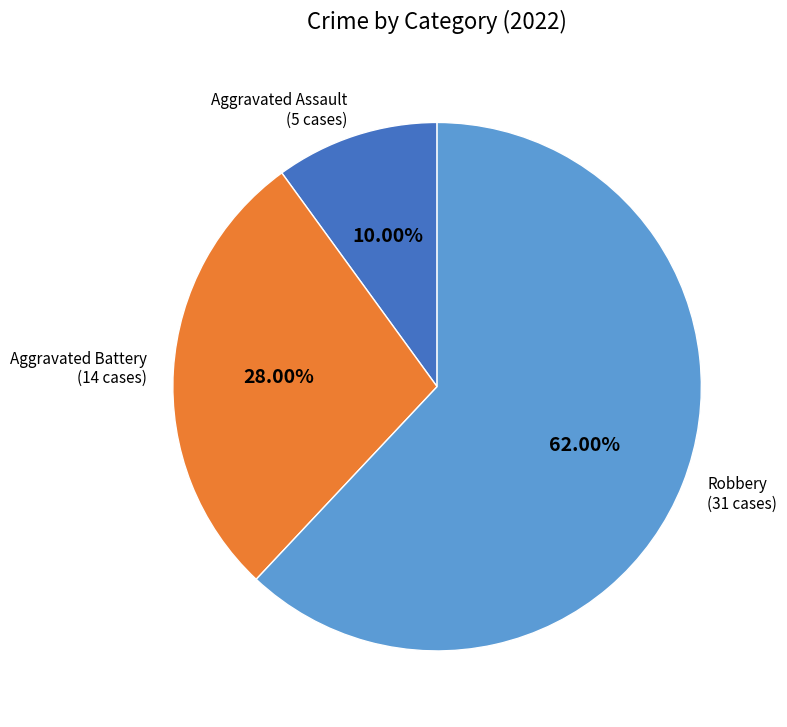

To the nearest percent, what is the average slice percentage?

33%